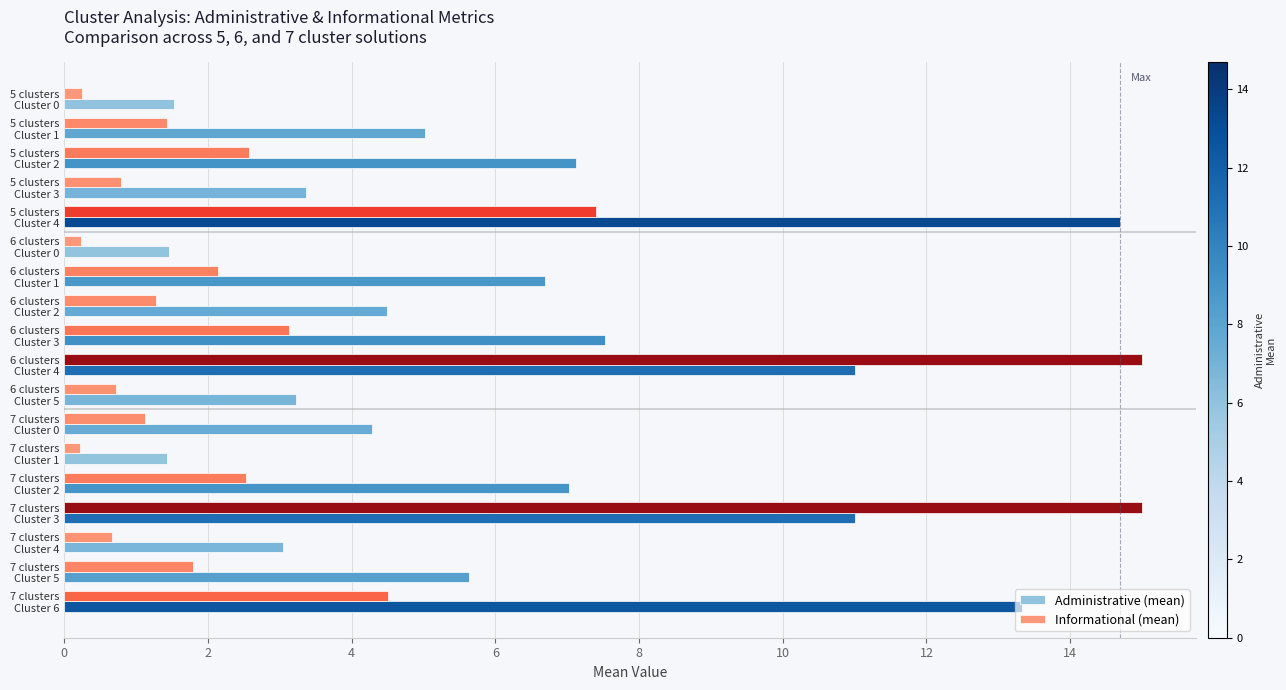

What is the greatest value displayed?

15.0